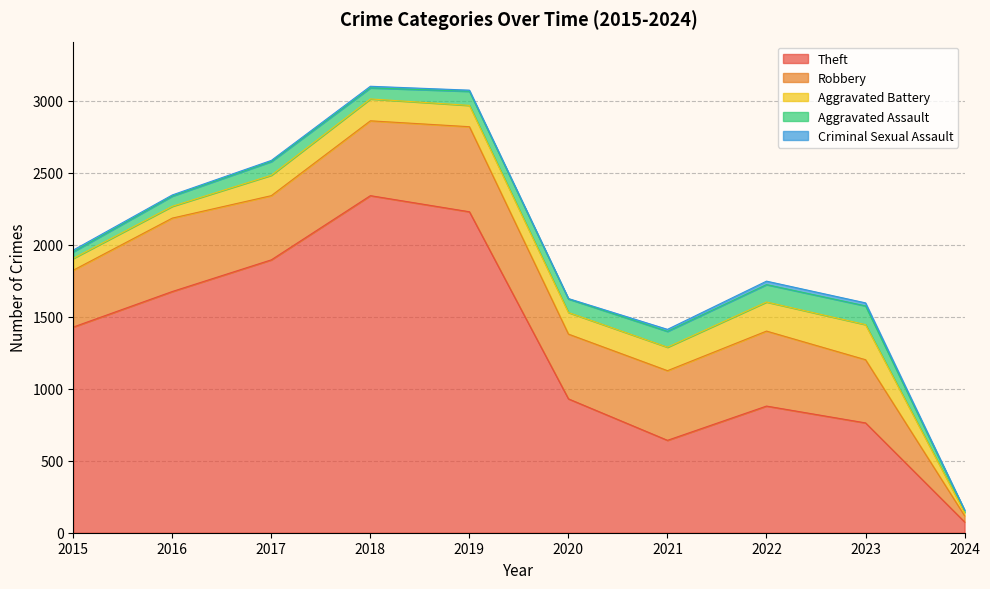

True or false: Aggravated Battery has a value of 224 at 2021.

False